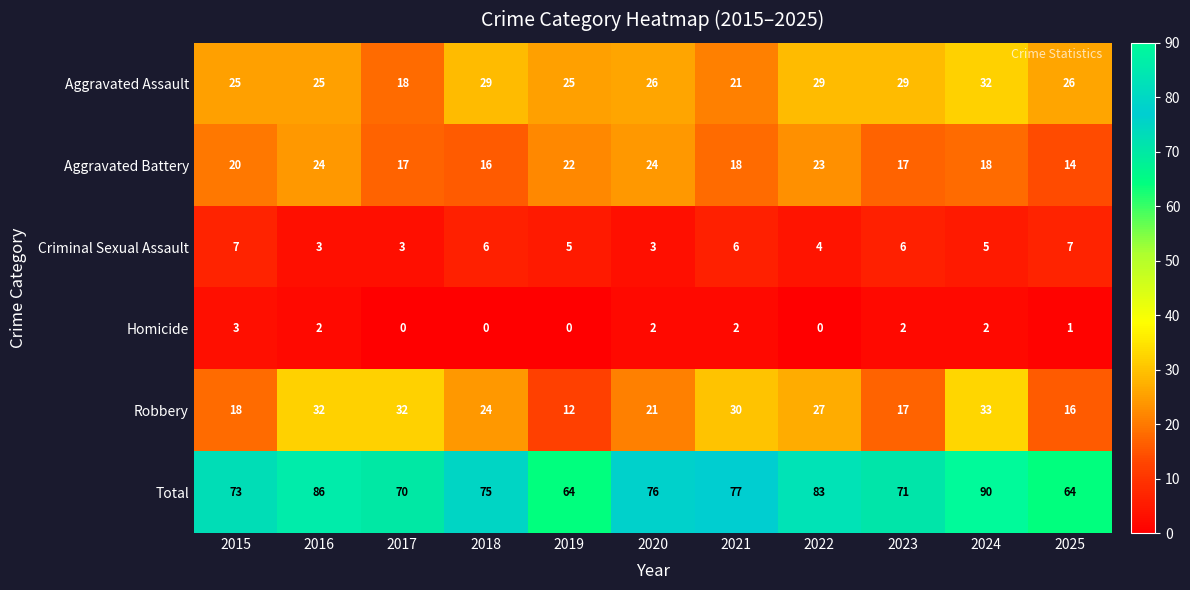

Count the number of data series in this chart.

6